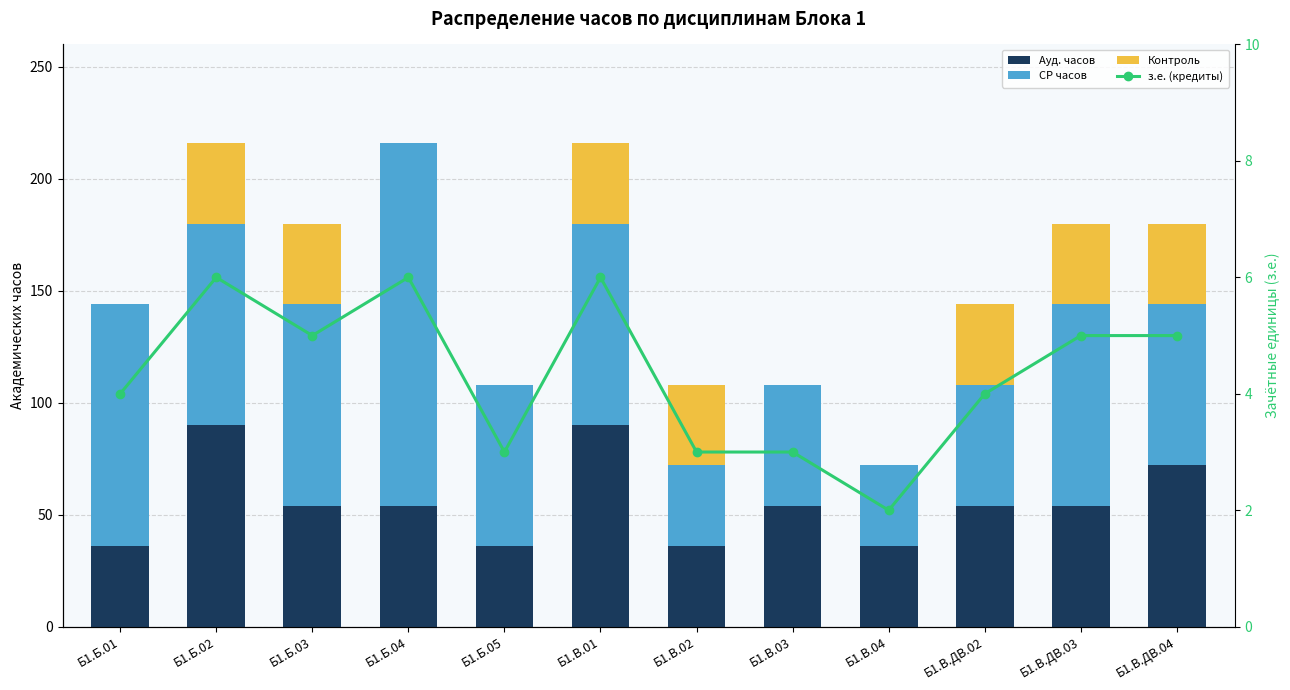

What is the label of the 6th bar from the right?

Б1.В.02